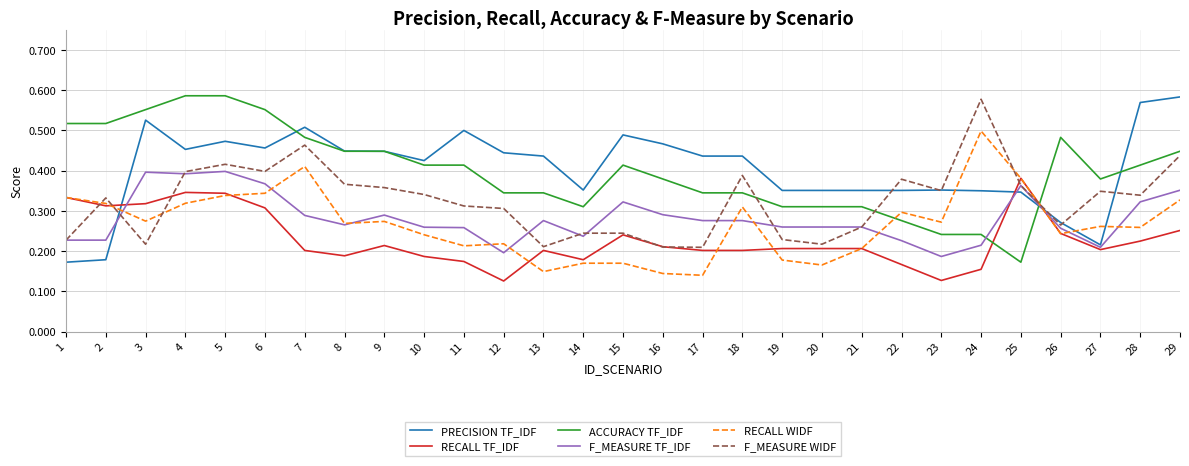

What is the total value across all series at 17?

1.6